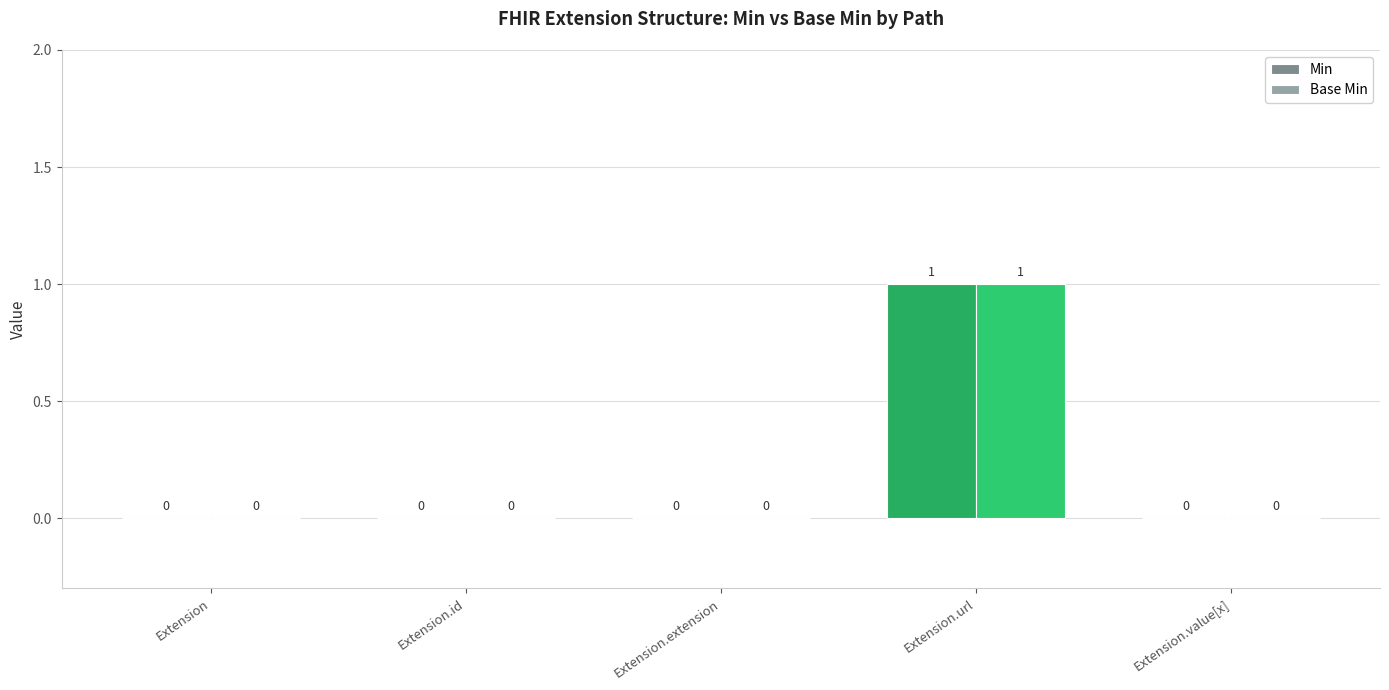

Reading right to left, transcribe all the data shown in this chart.

Min: Extension.value[x]=0	Extension.url=1	Extension.extension=0	Extension.id=0	Extension=0
Base Min: Extension.value[x]=0	Extension.url=1	Extension.extension=0	Extension.id=0	Extension=0